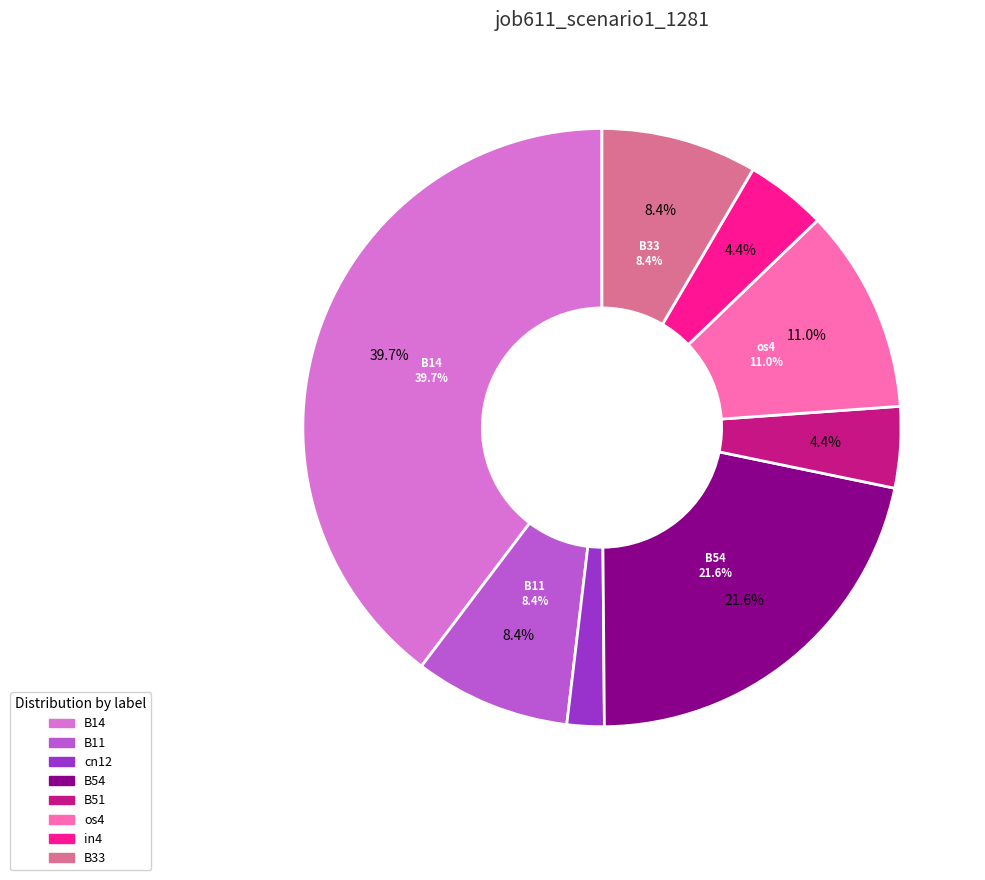

Does os4 account for over 50% of the chart?

No